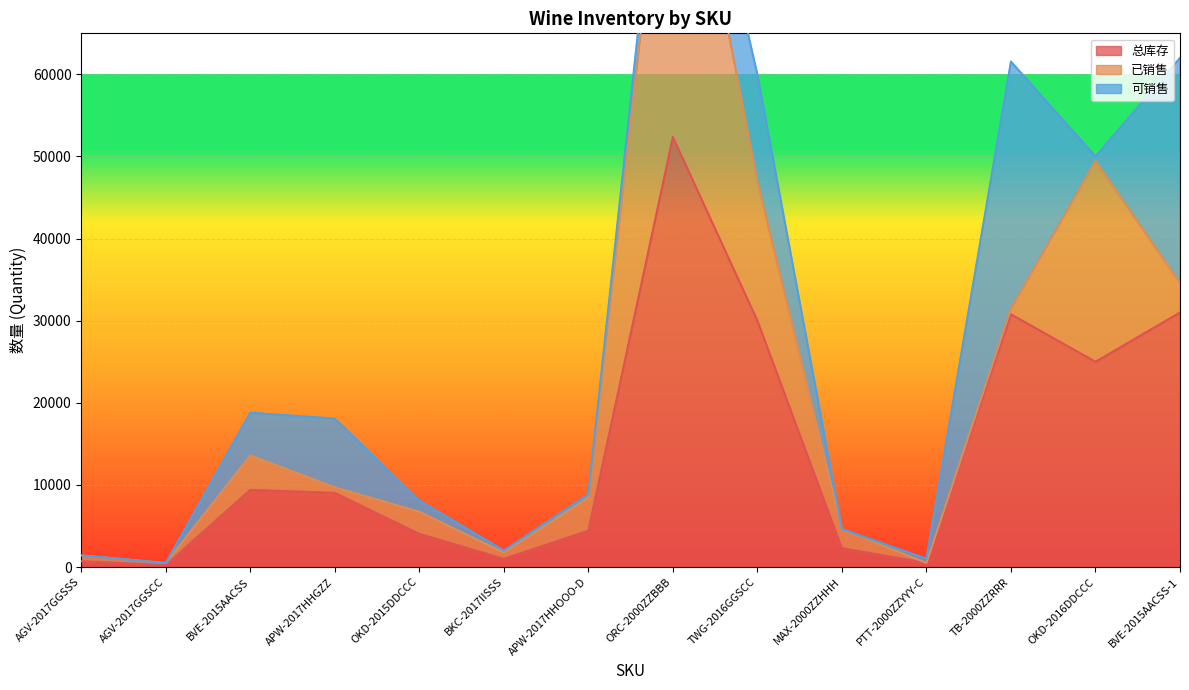

What position from the left is AGV-2017GGSSS?

1